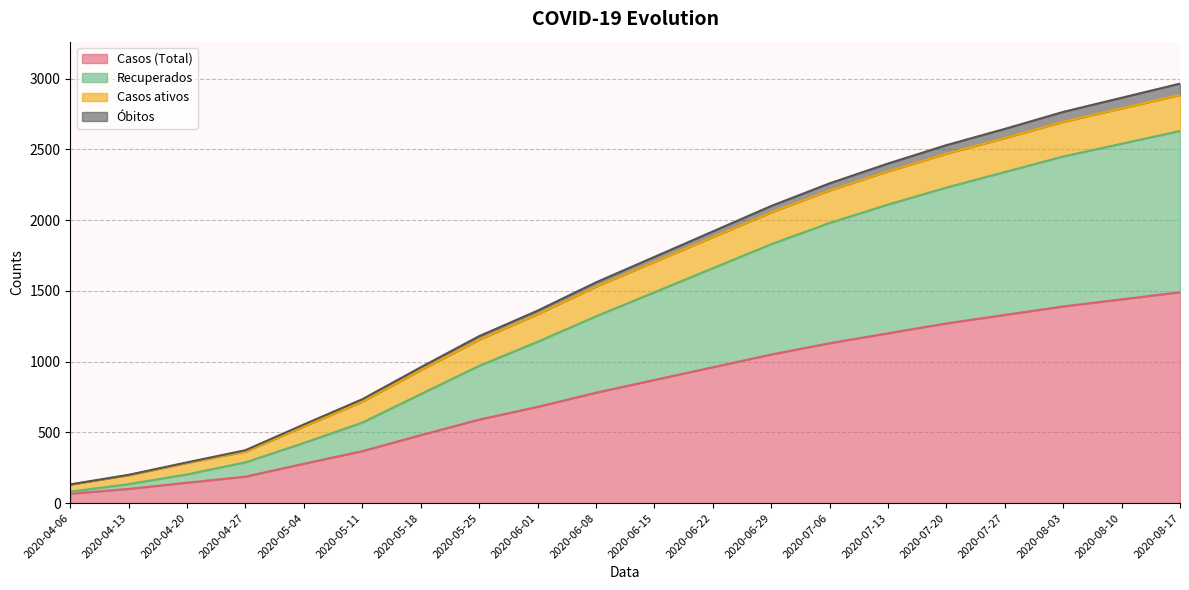

True or false: Casos (Total) has more than 2 interior local peaks.

False